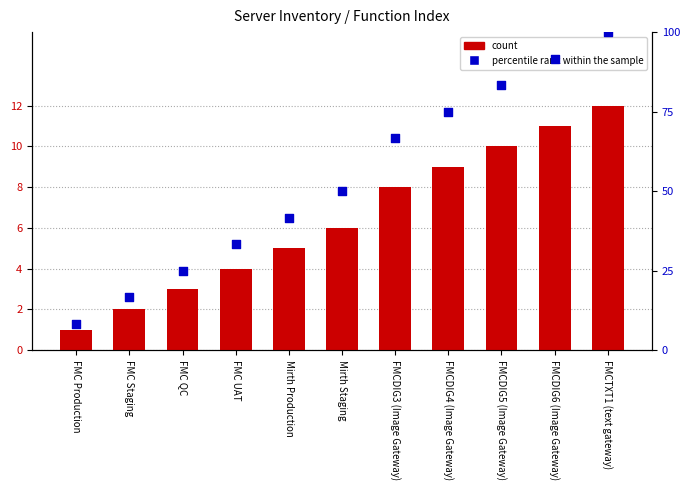

Which series has the largest total across all categories?

percentile rank within the sample